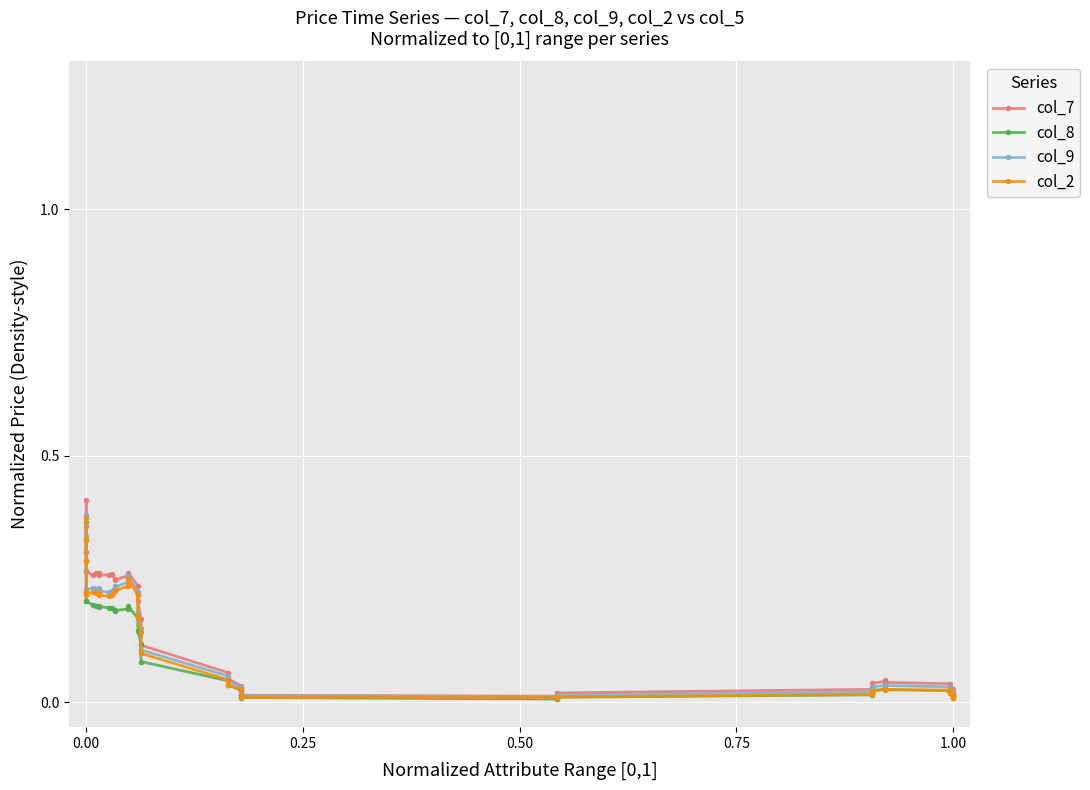

What is the difference between the second highest and minimum values in the col_2 series?

0.3